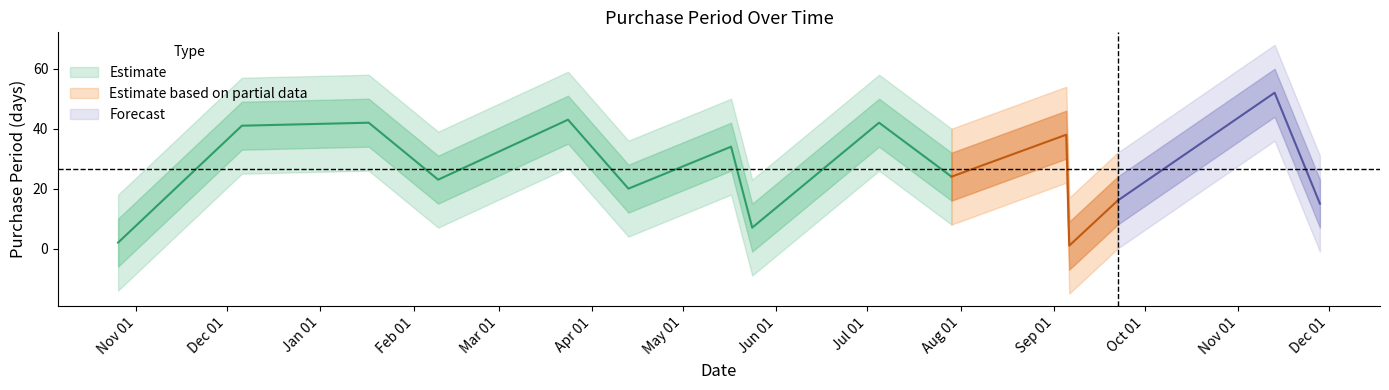

Reading left to right, transcribe all the data shown in this chart.

2	41	42	23	43	20	34	7	42	24	38	1	16	52	15